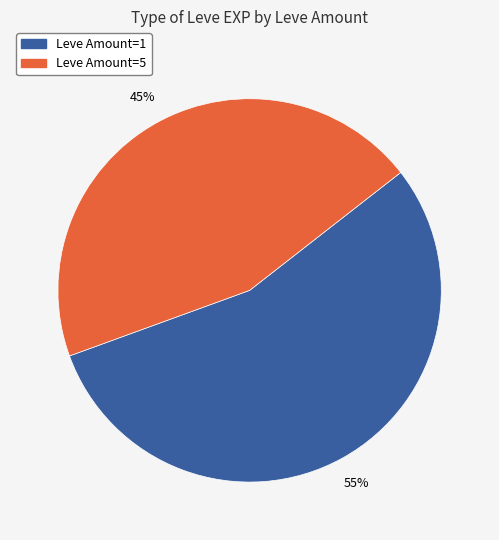

Is there any slice that represents more than half of the pie?

Yes